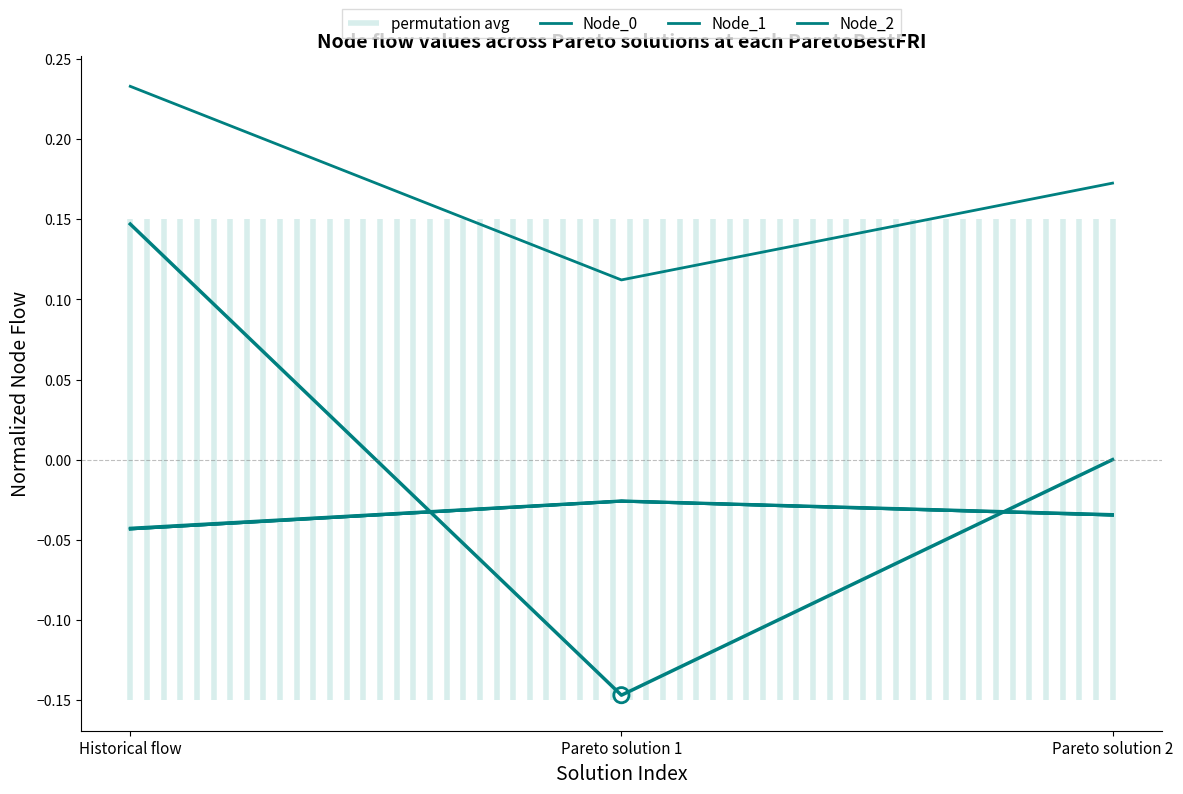

Which series reaches the minimum Y coordinate?

Node_1